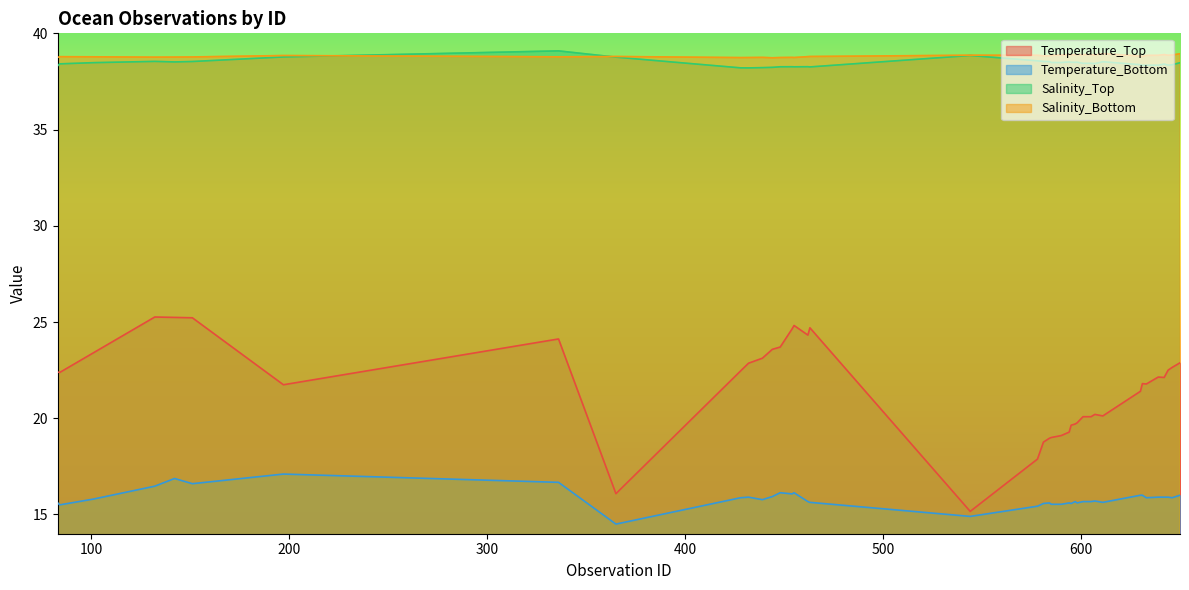

What is the difference between the Temperature_Top values at 584 and 101?

4.4